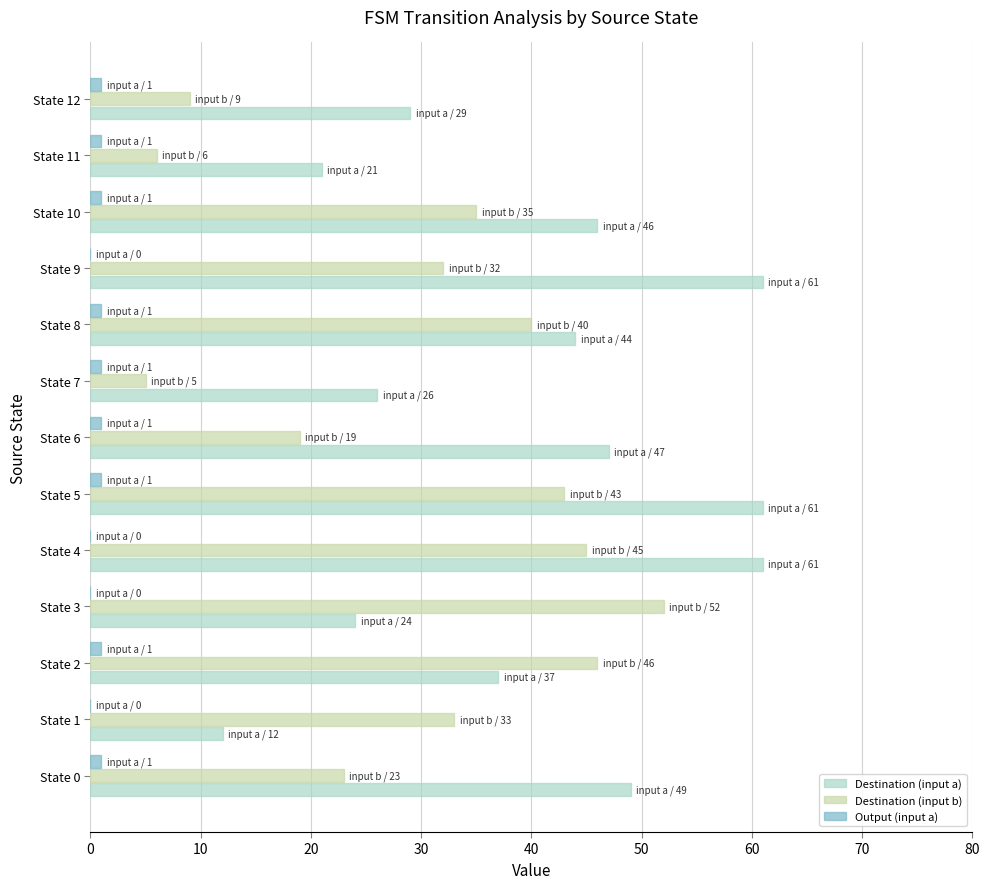

Is it true that Destination (input b) equals 46 at State 2?

True